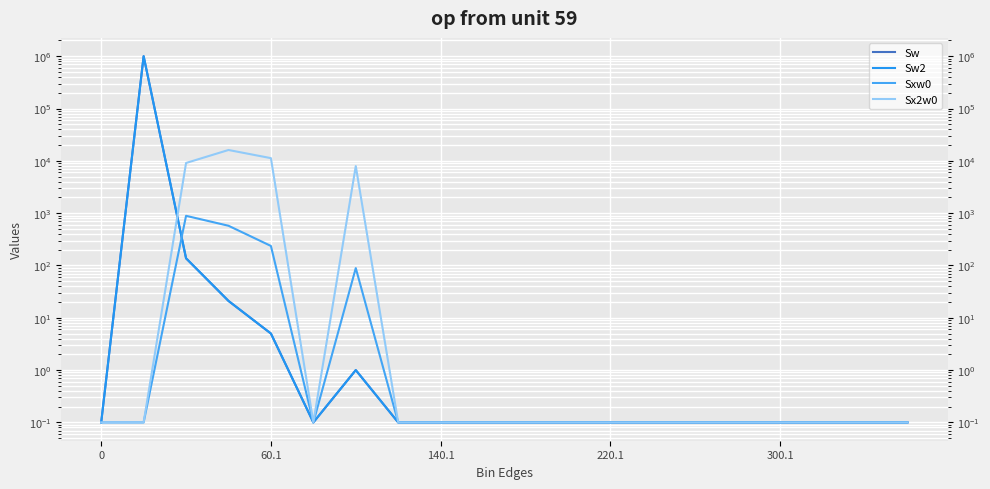

Count the number of data series in this chart.

4